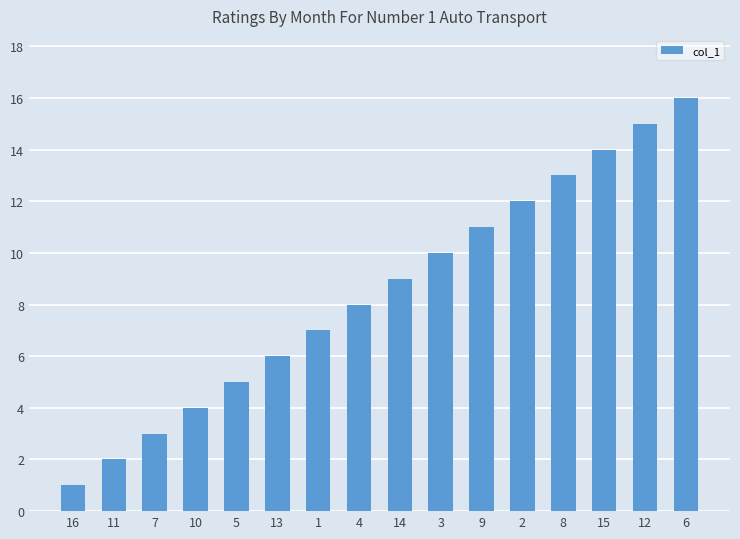

The value at 7 is 3. True or false?

True